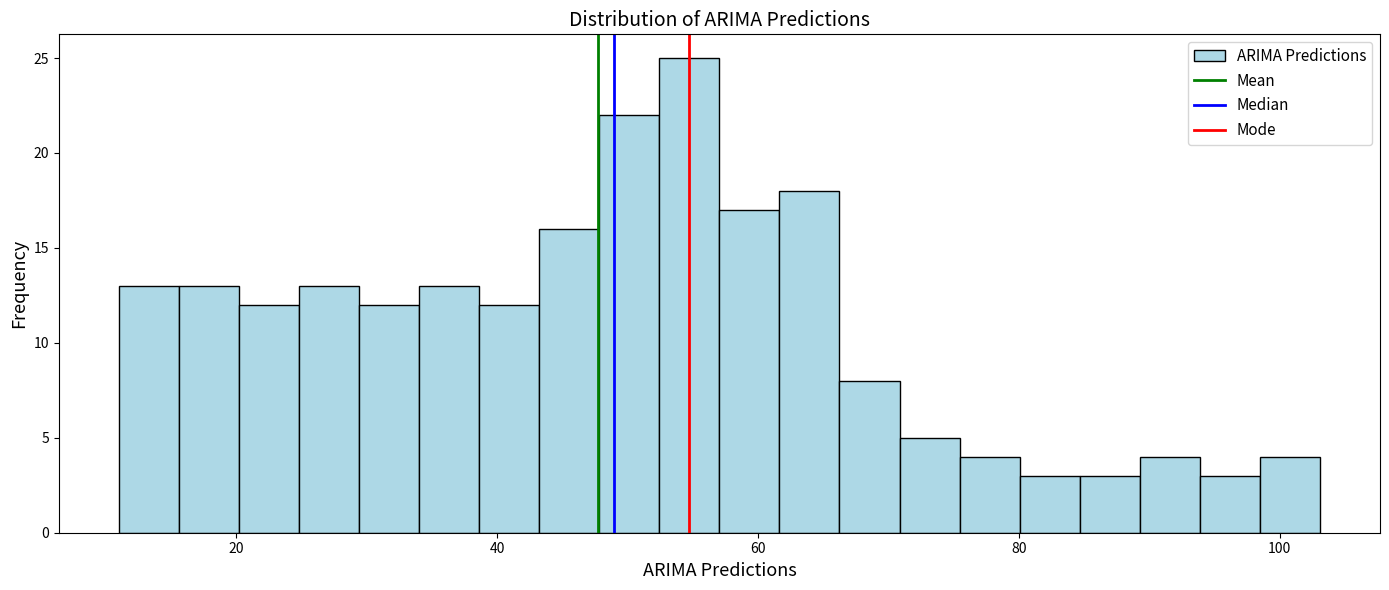

Around what value on the x-axis is the tallest bar? Give the approximate position of its centre, as read against the axis.

54